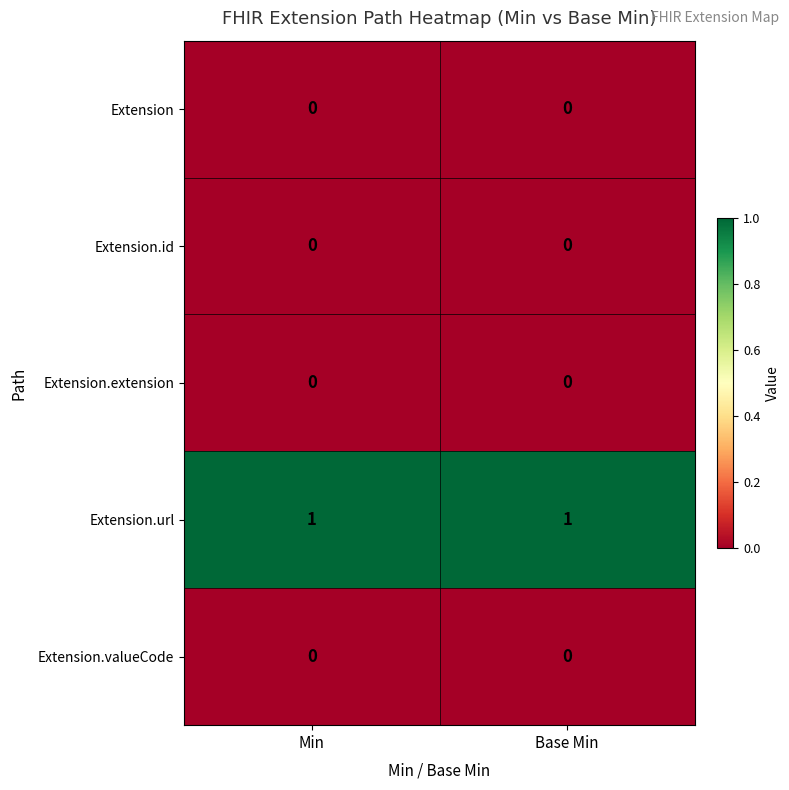

At how many categories does at least one series exceed 0?

2